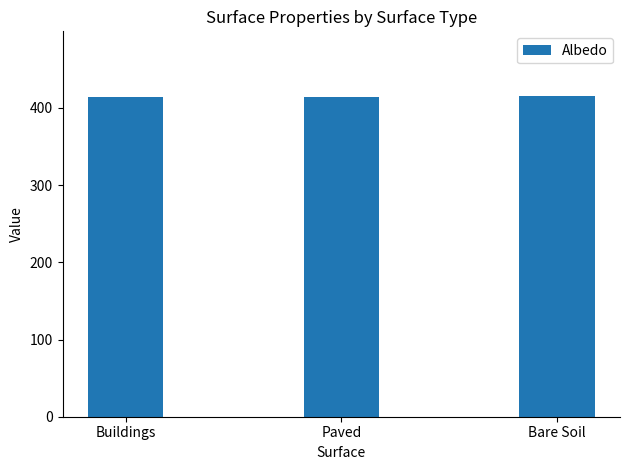

The value at Paved is 413.5. True or false?

True